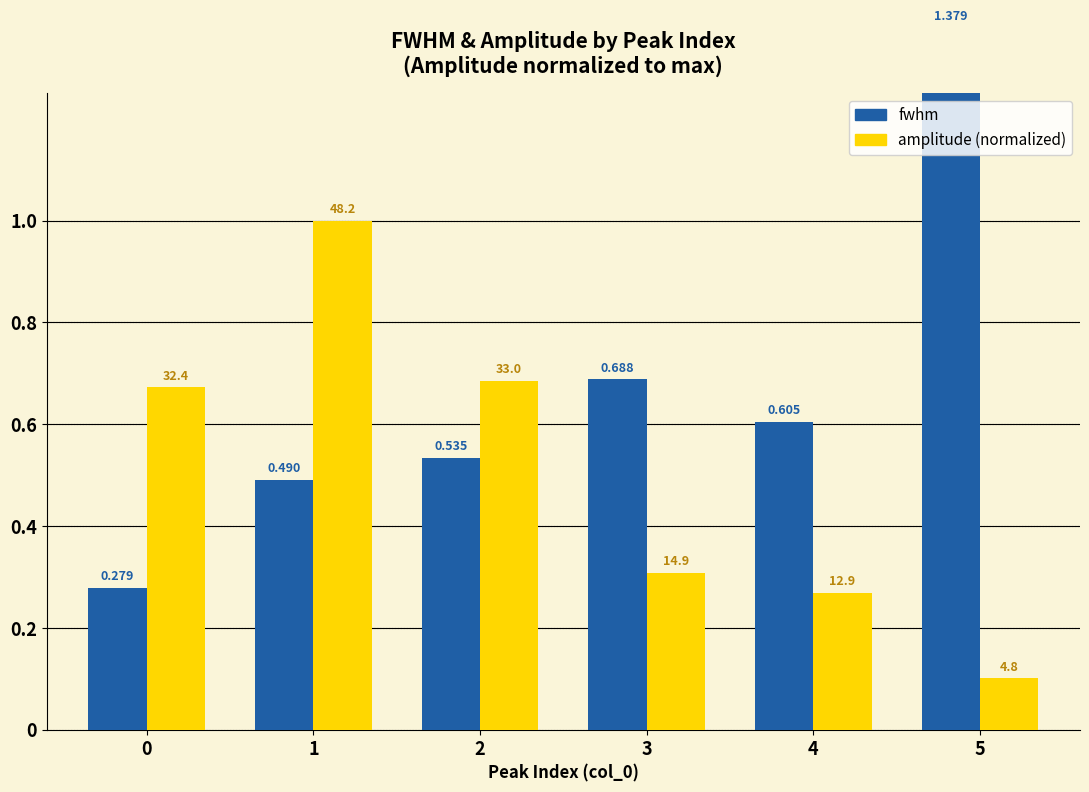

What is the approximate value of fwhm at 4?

0.6